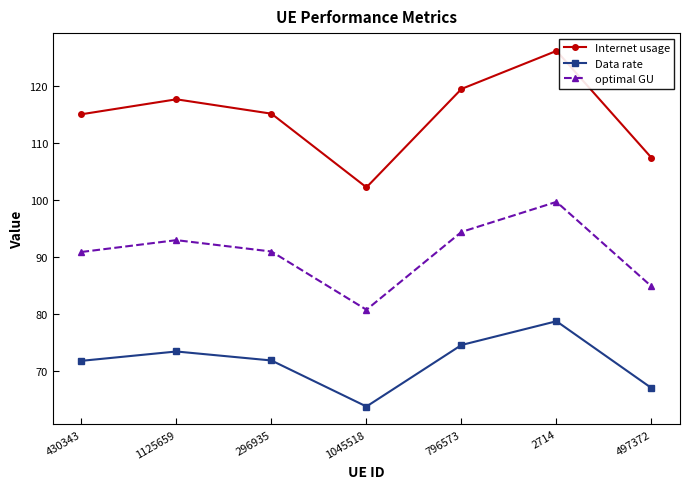

What is the total value across all series at 1125659?

284.1